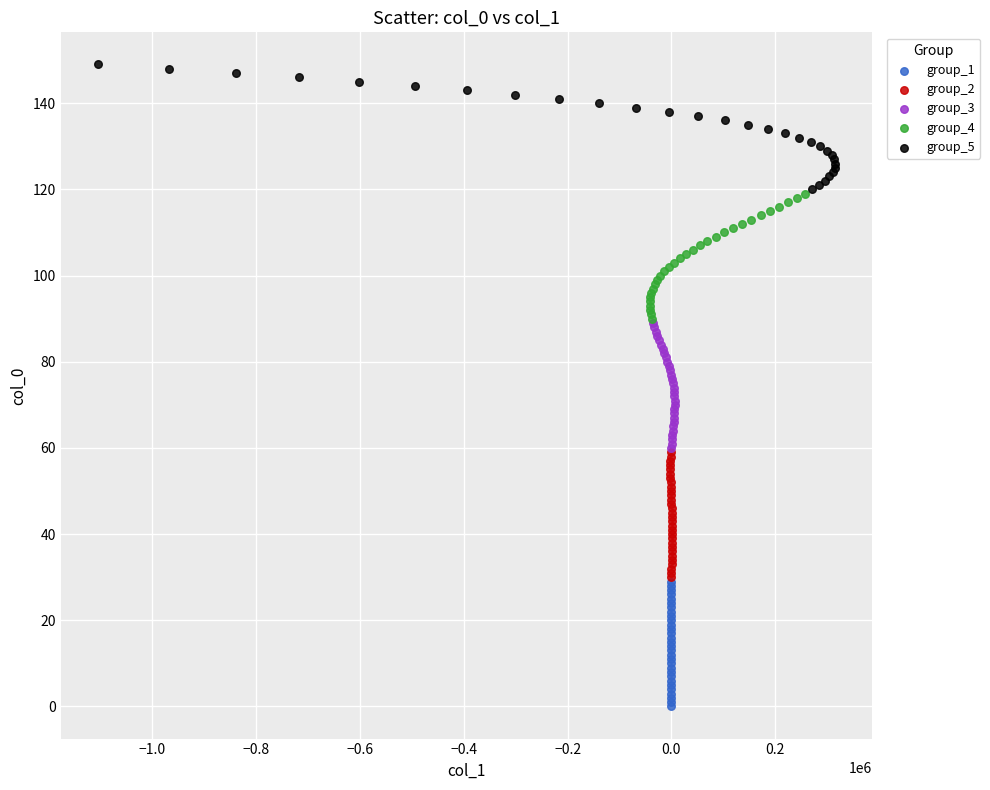

Which series reaches the maximum Y coordinate?

group_5